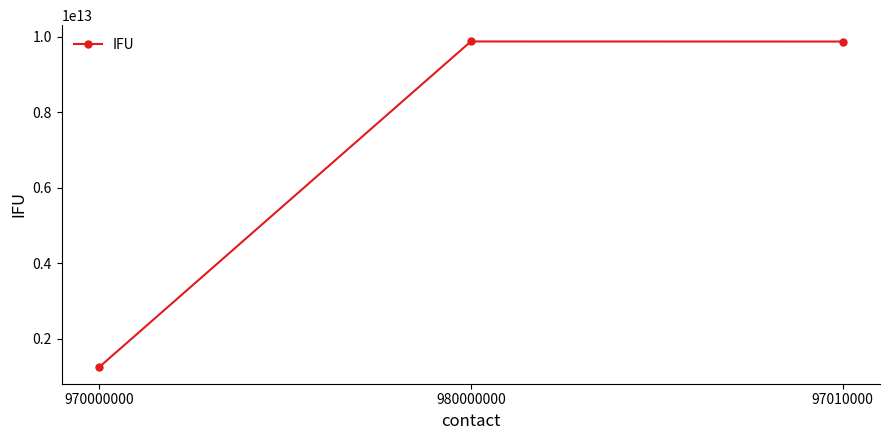

What value does the data have at 970000000, to the nearest 100?

1234567890100